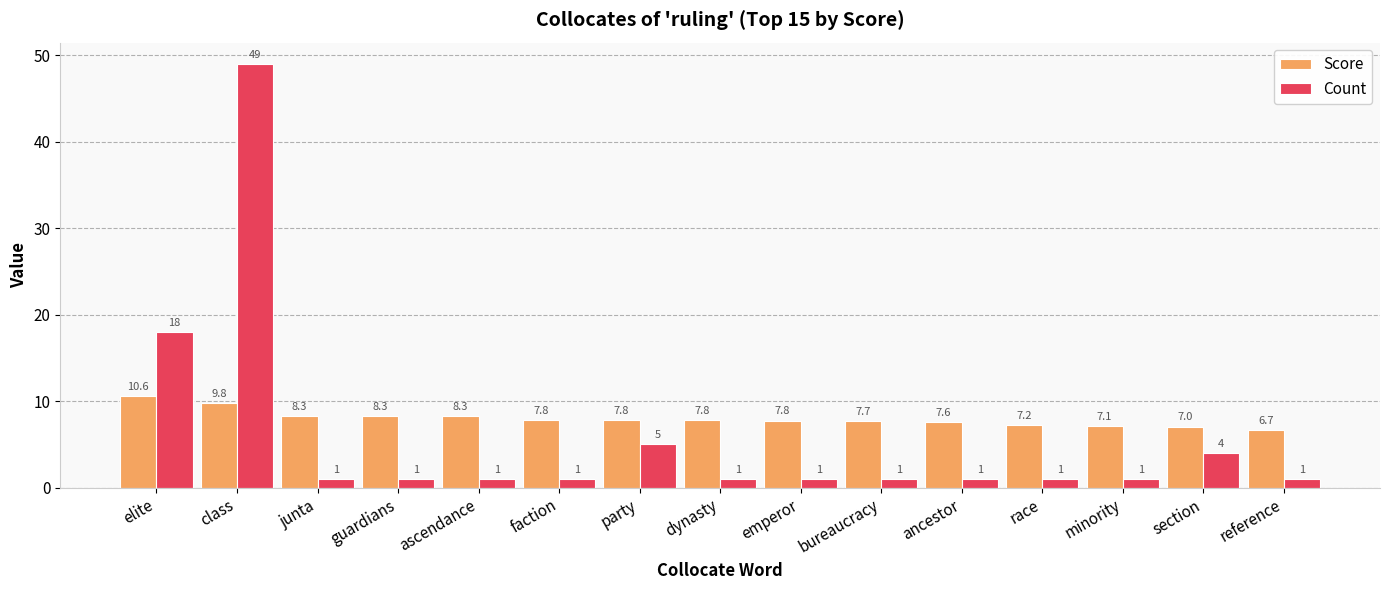

What are all the series names shown in the legend?

Score, Count